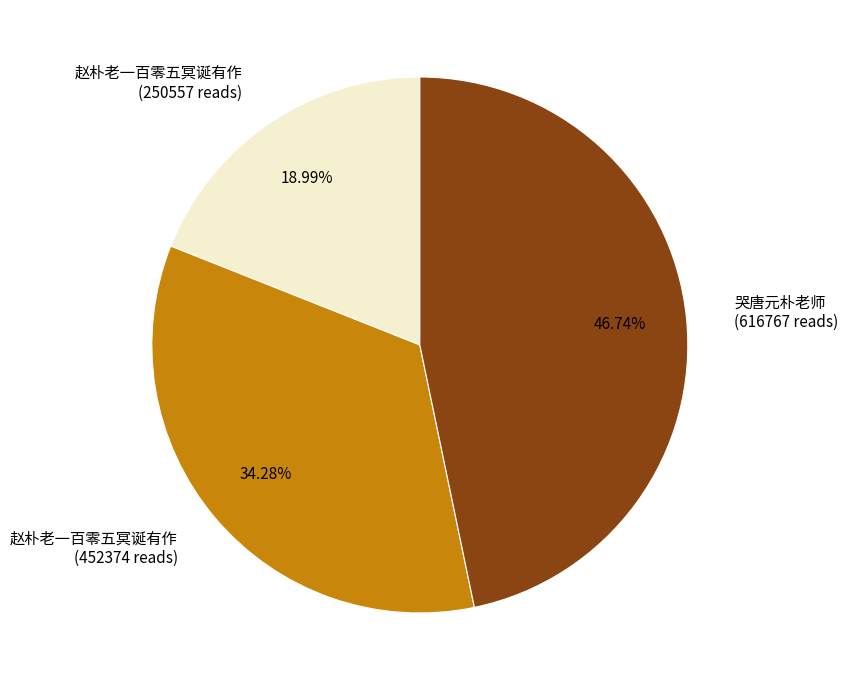

Which has a higher value, 赵朴老一百零五冥诞有作 (452374 reads) or 赵朴老一百零五冥诞有作 (250557 reads)?

赵朴老一百零五冥诞有作 (452374 reads)